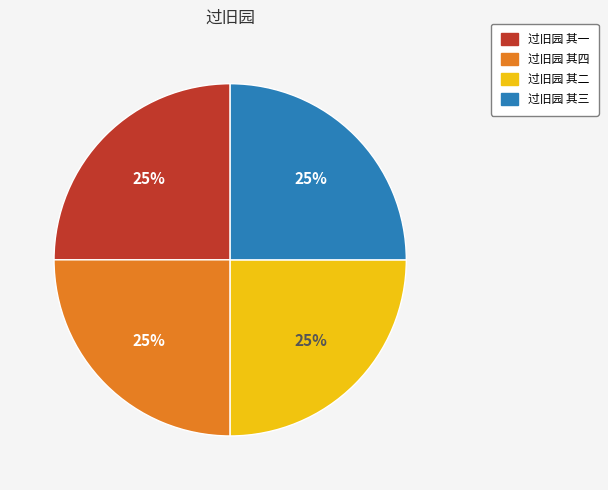

To the nearest percent, what is the average slice percentage?

25%